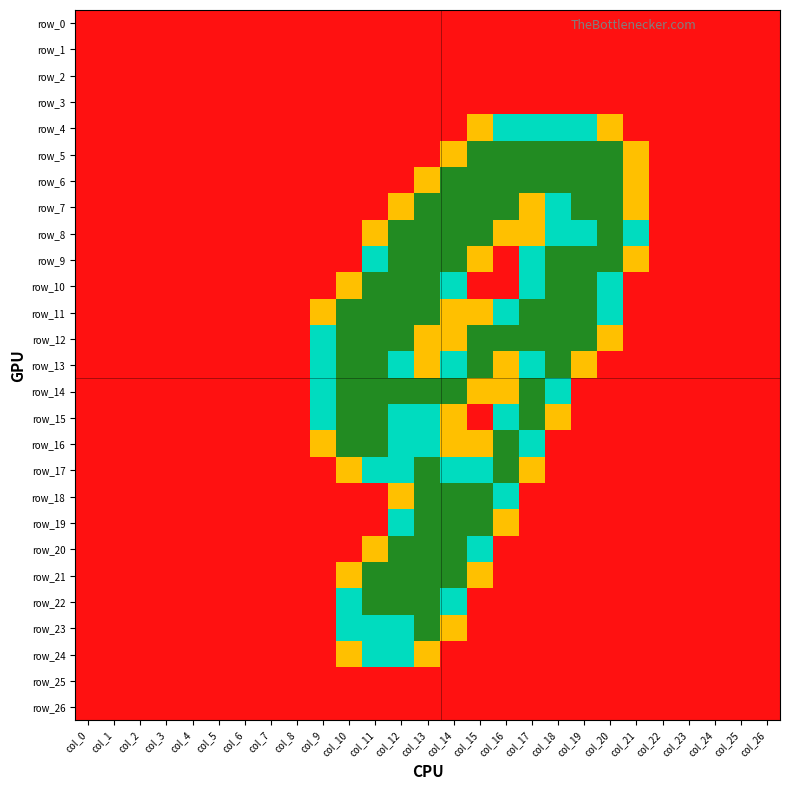

What is the average value of the row_14 series?

0.6